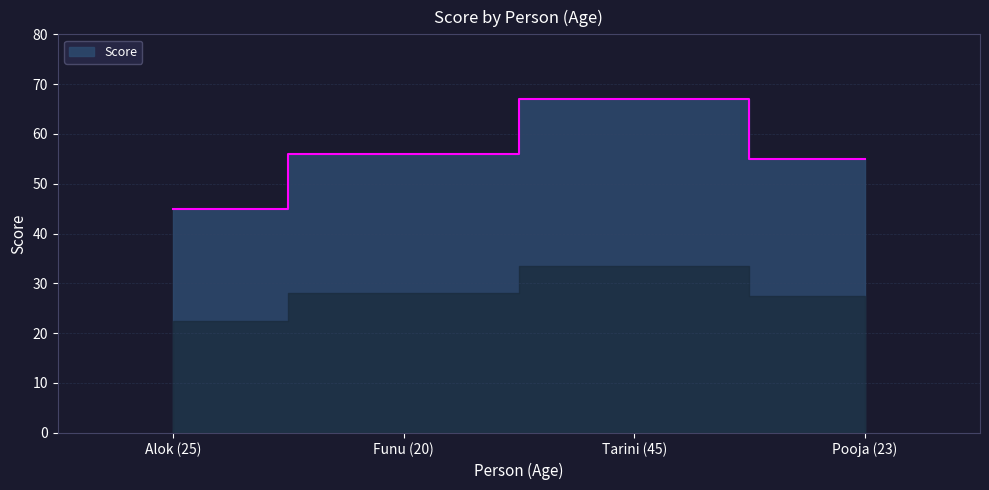

Reading left to right, what are all the values shown in this chart?

45	56	67	55